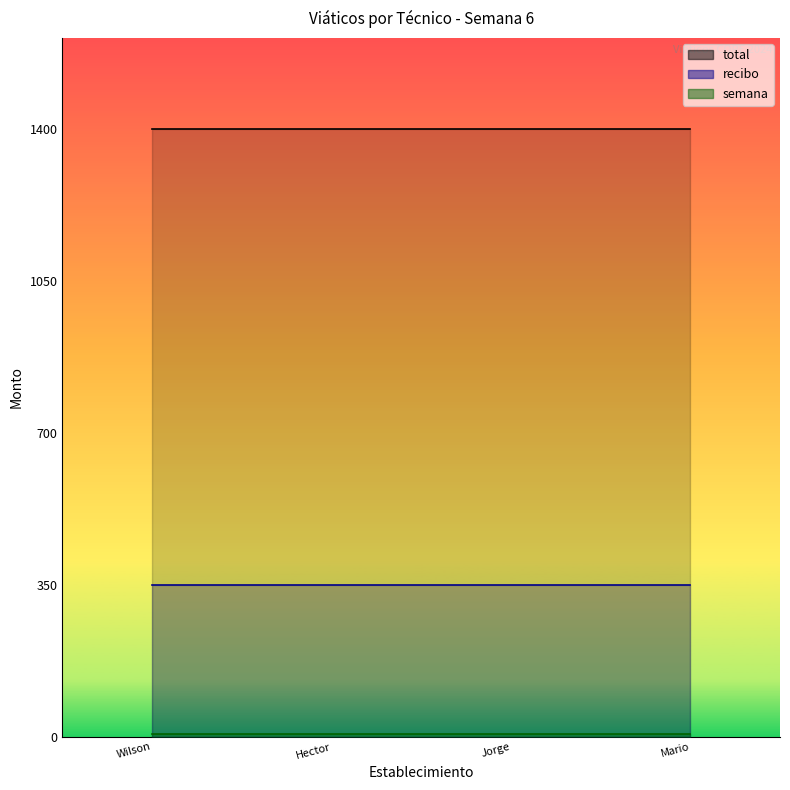

Rank the series by their maximum value, from lowest to highest.

semana, recibo, total